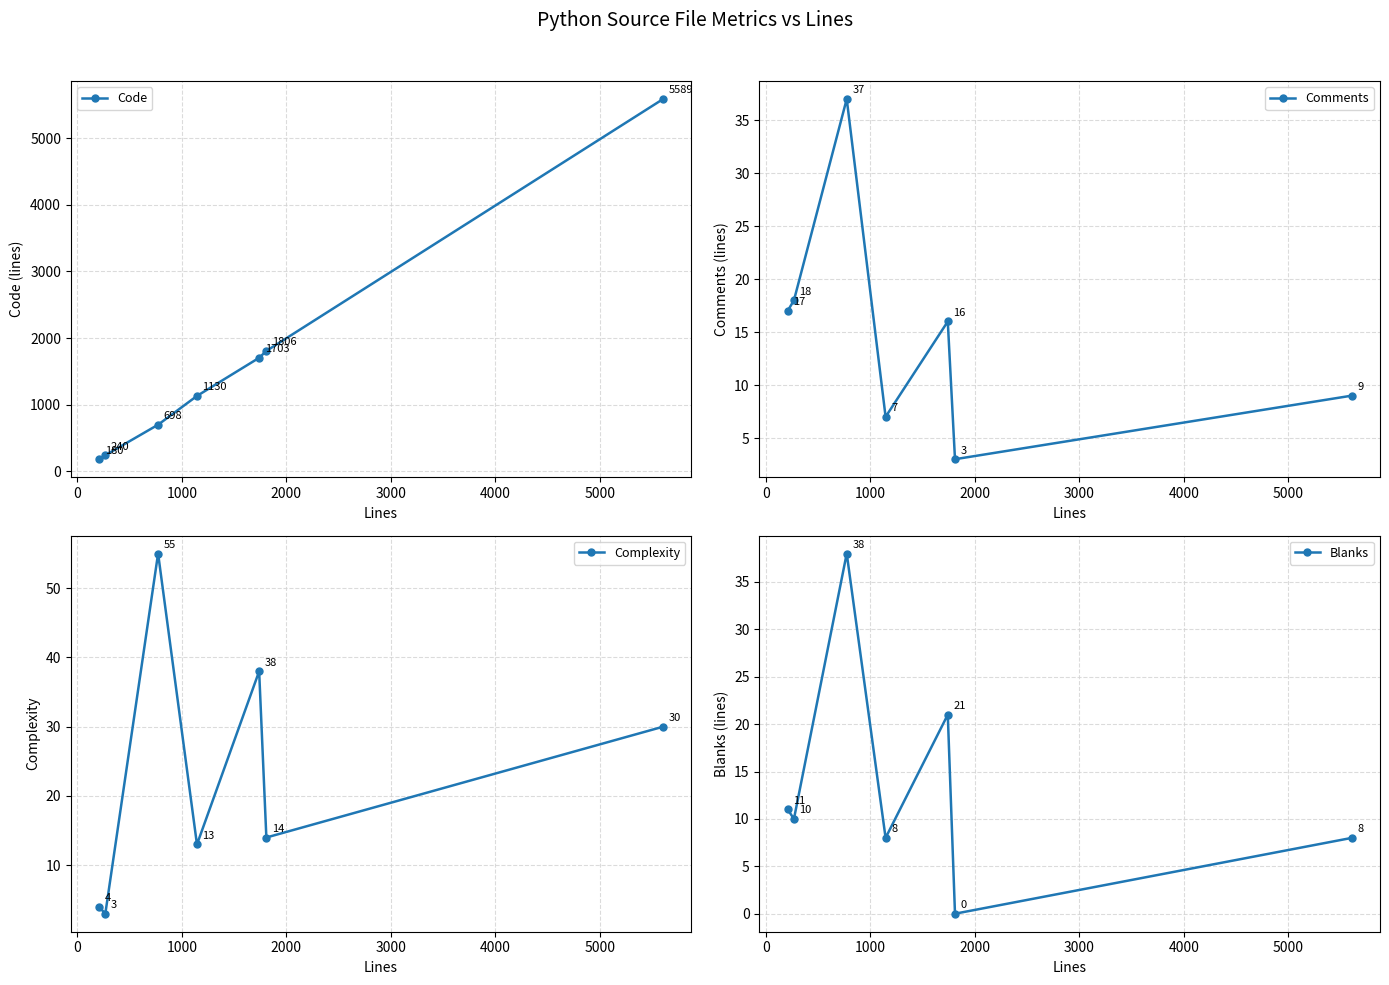

What is the value of the Code point at the 1st from the left?

180